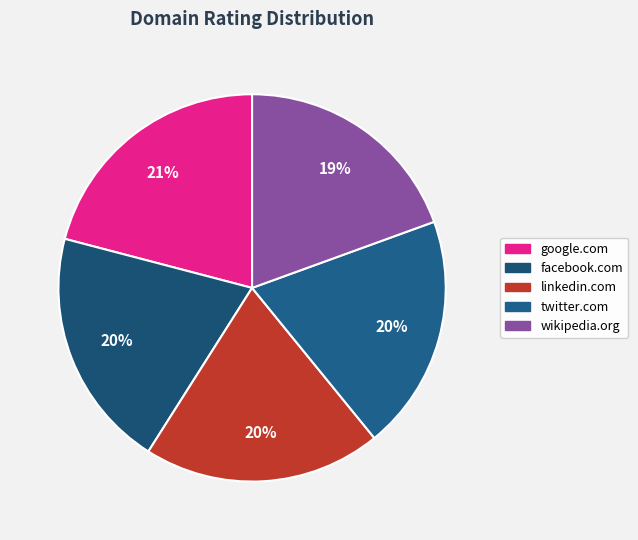

Combined, do linkedin.com and facebook.com account for over 50%?

No